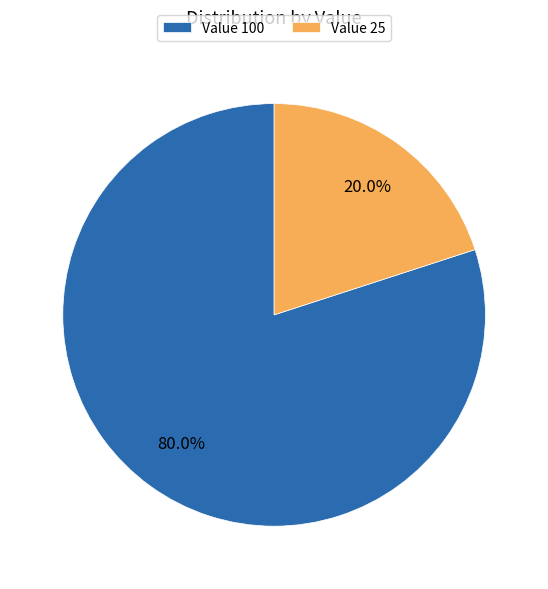

Which category has the smallest portion of the pie?

Value 25